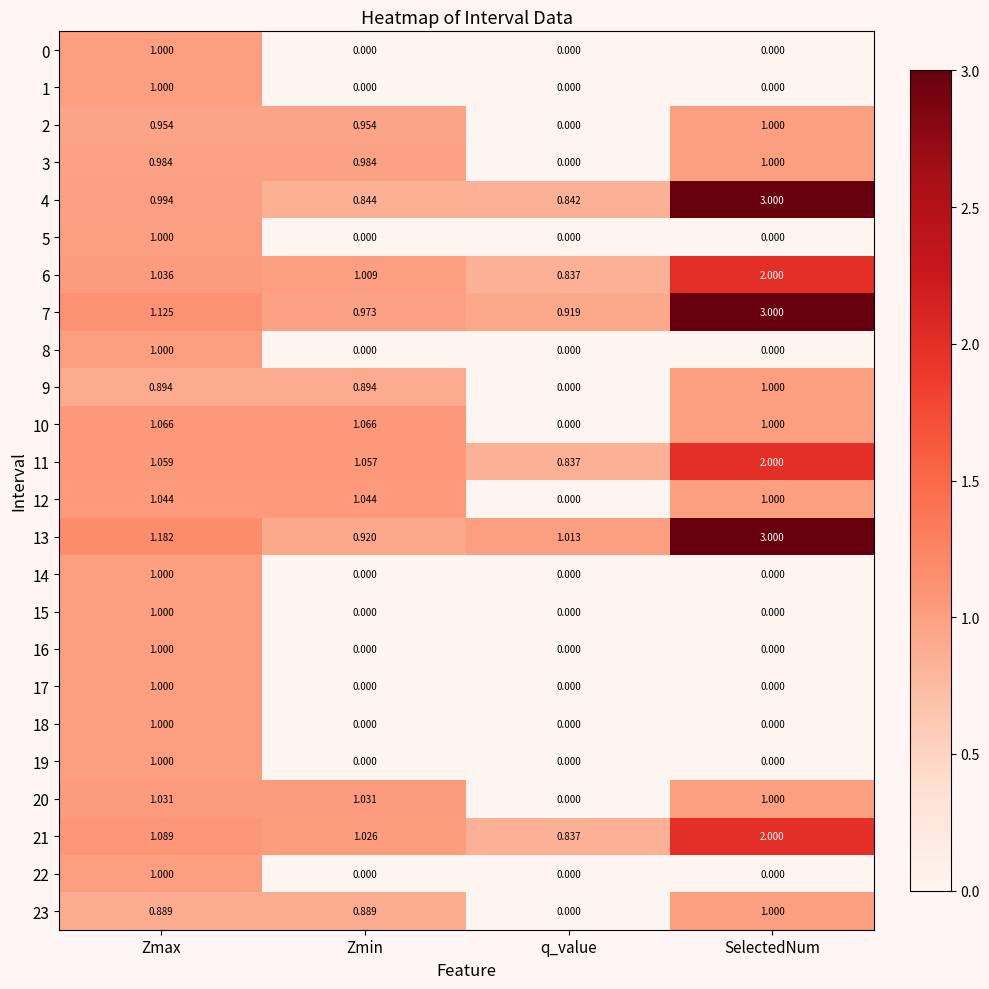

What is the total value across all series at Zmax?

24.3